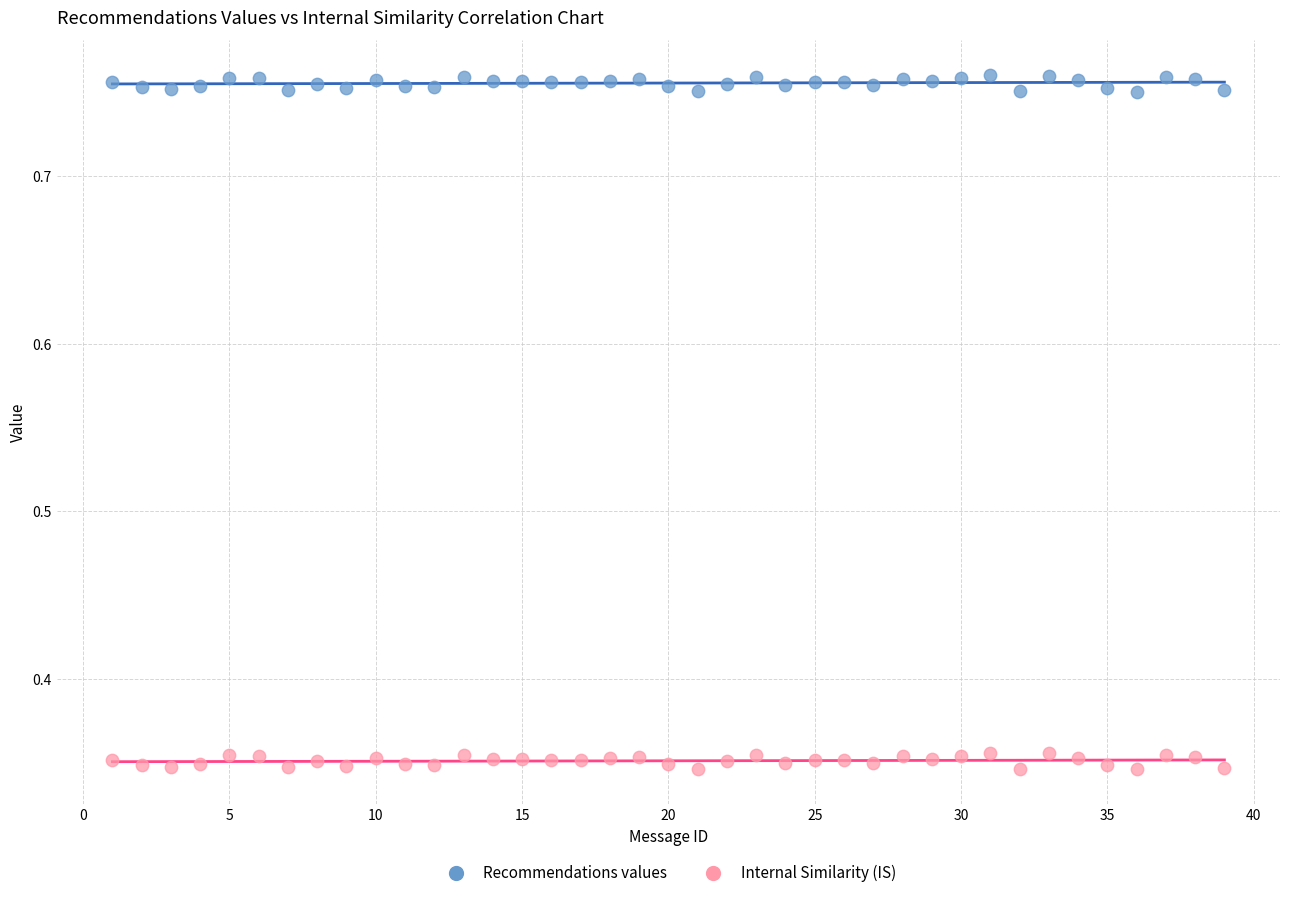

Which series contains the lowest Y value?

Internal Similarity (IS)